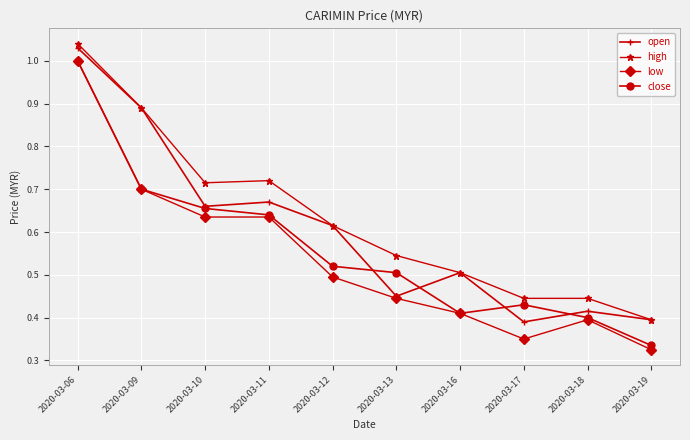

List the series in order of their overall mean, lowest first.

low, close, open, high